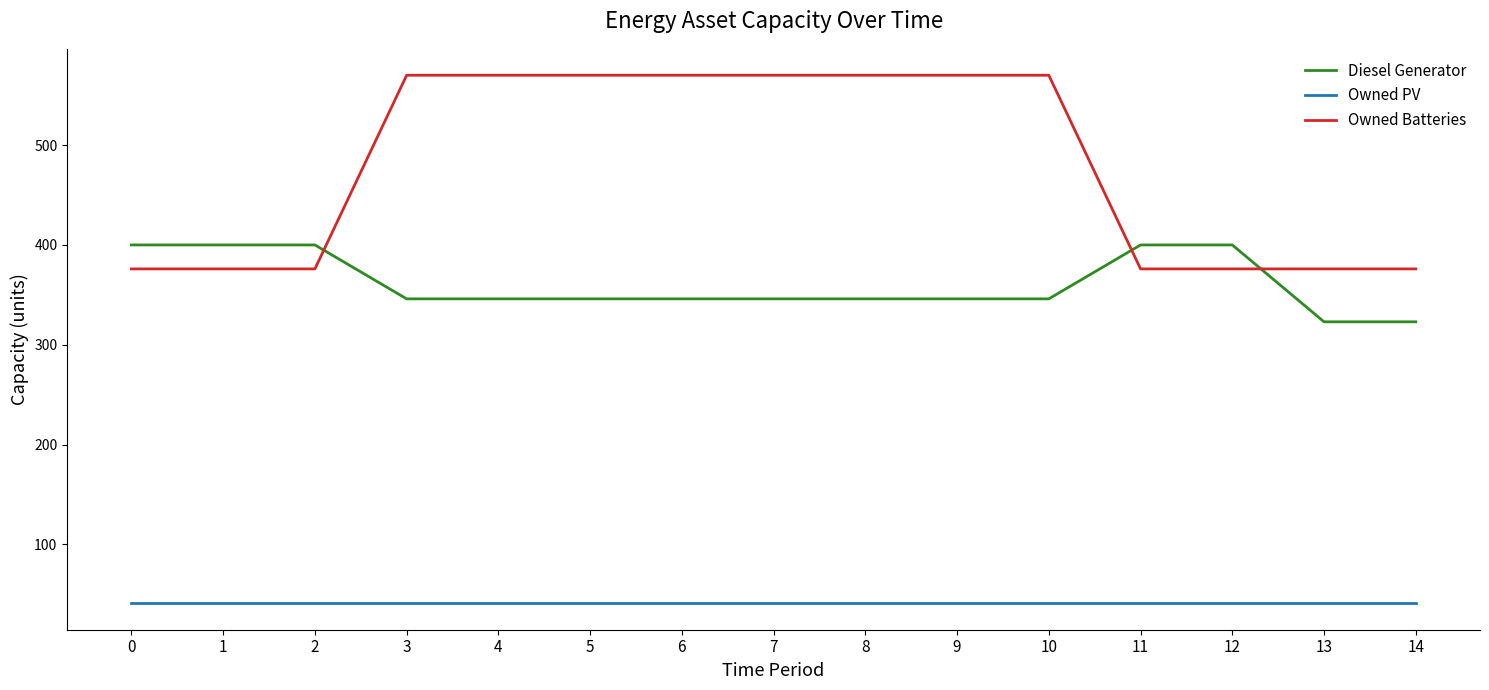

What is the difference between the highest and lowest values at 11?

359